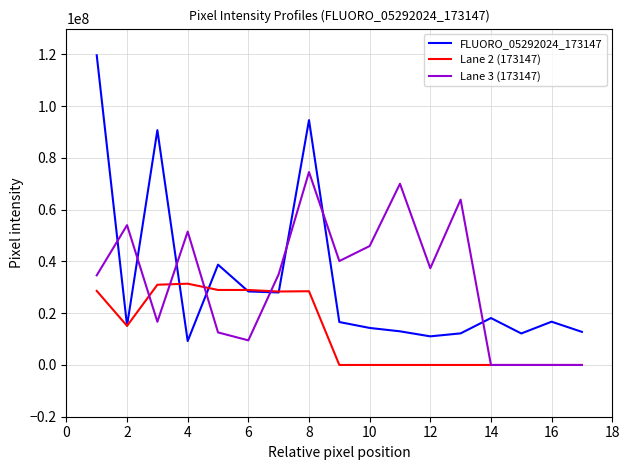

What is the maximum value shown in the chart?

119690528